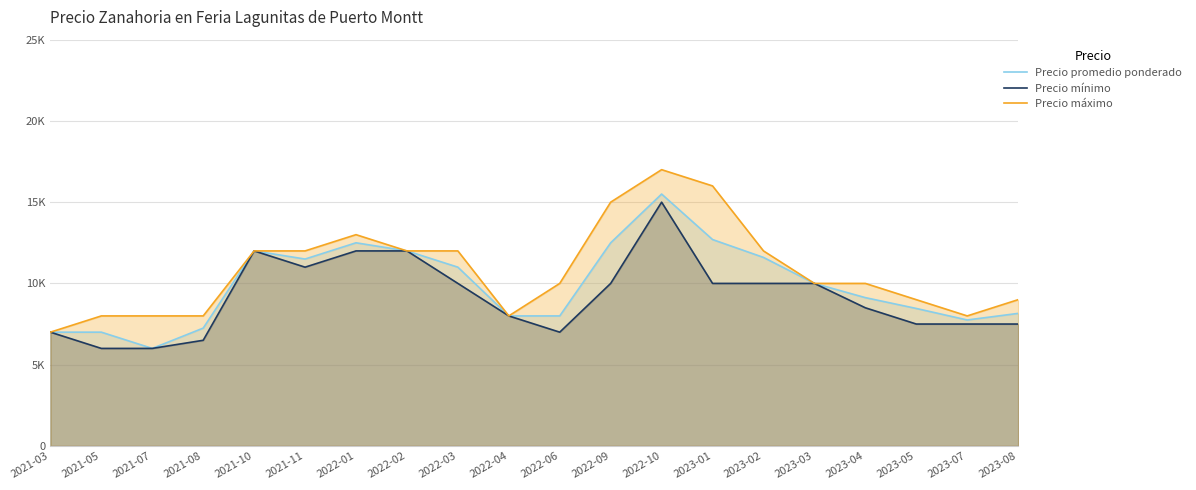

What is the spread (max minus min) of values at 2022-10?

2000